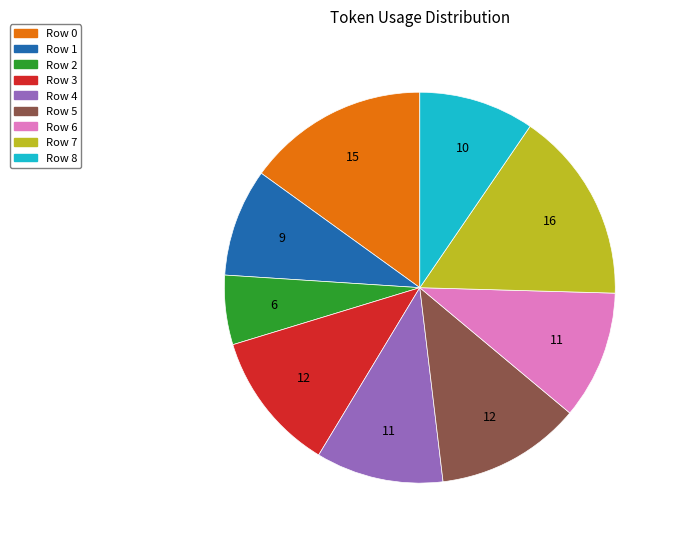

Do Row 5 and Row 1 together represent more than half of the pie?

No